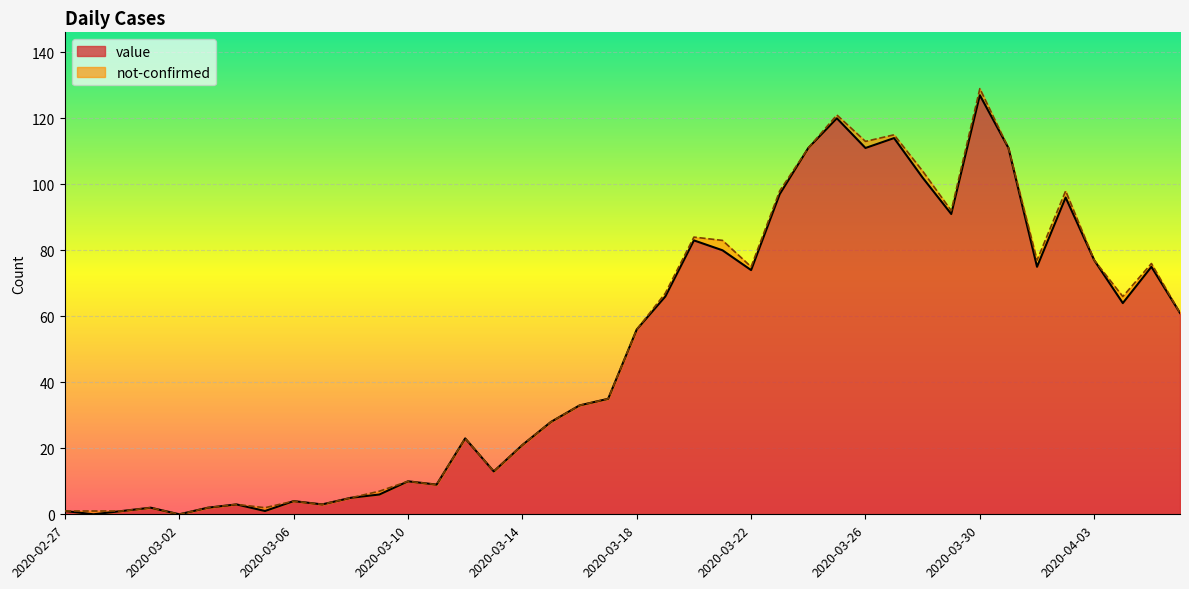

How many values are above zero?

38